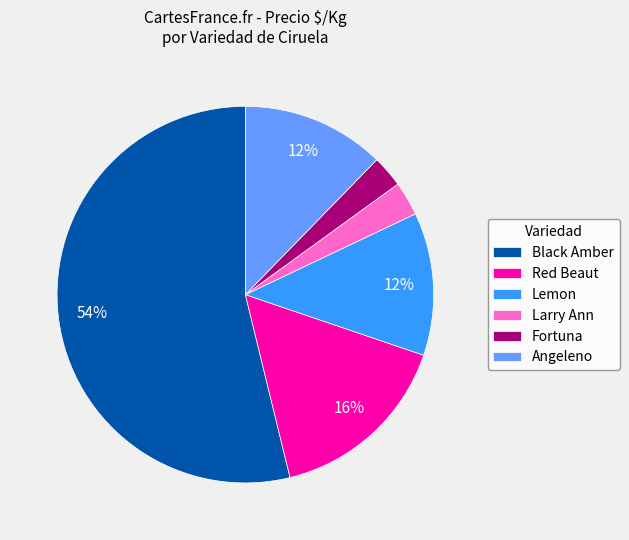

Does any single category account for the majority?

Yes